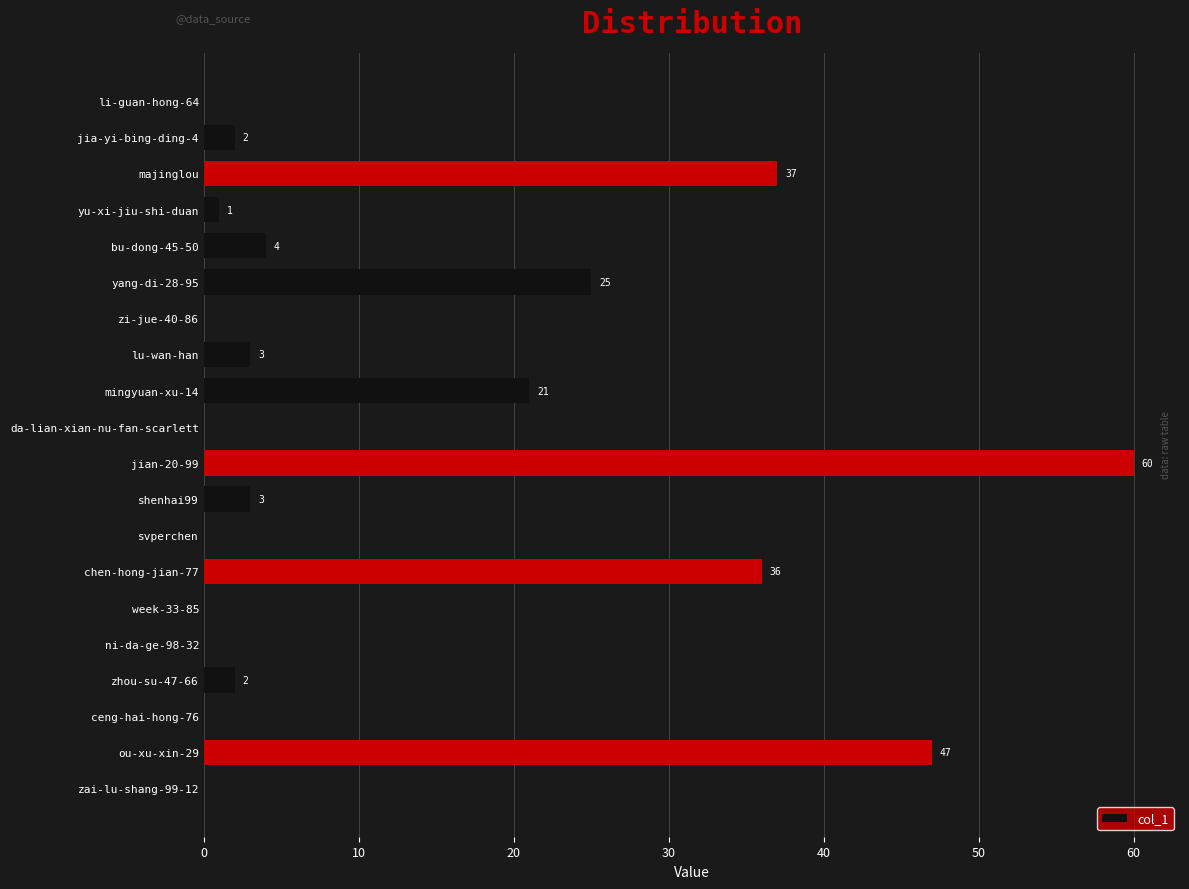

Which label corresponds to the largest value in the chart?

jian-20-99